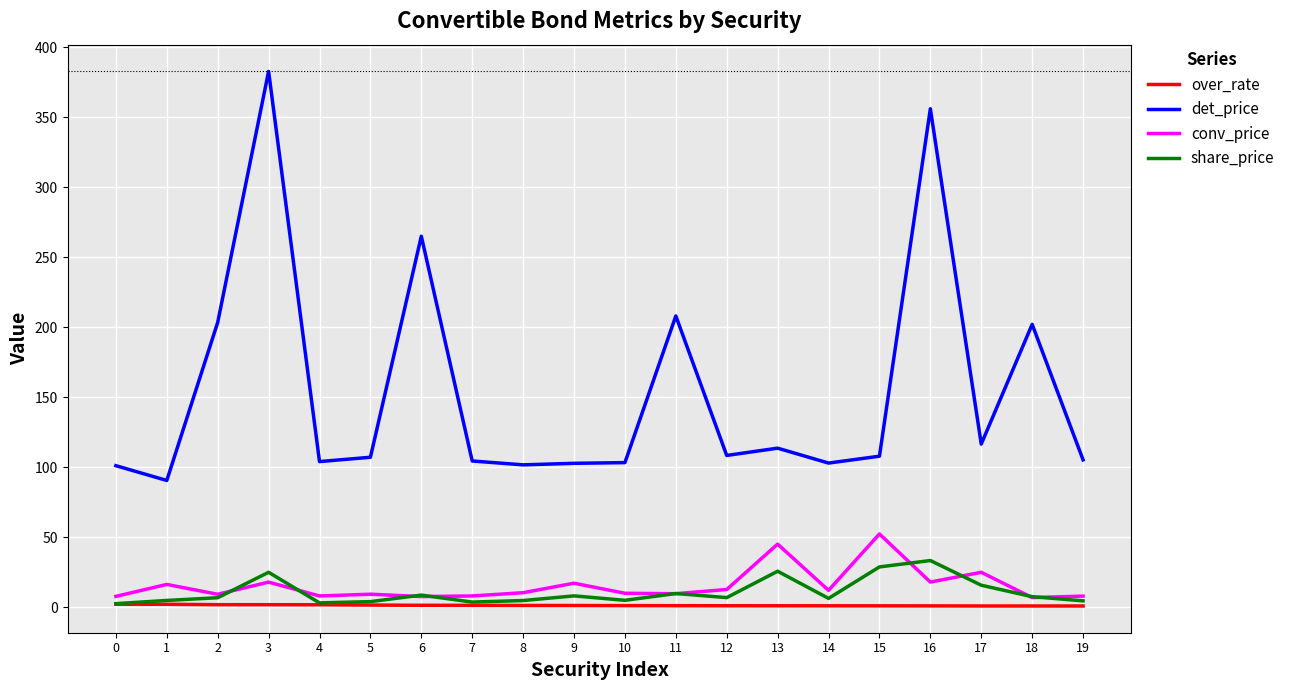

The share_price series shows 33.3 at 16. True or false?

True